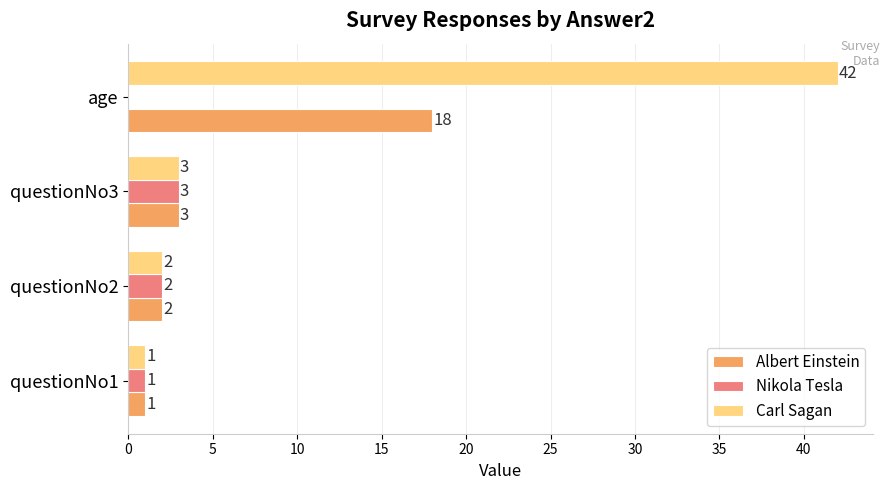

What is the maximum value for Albert Einstein?

18